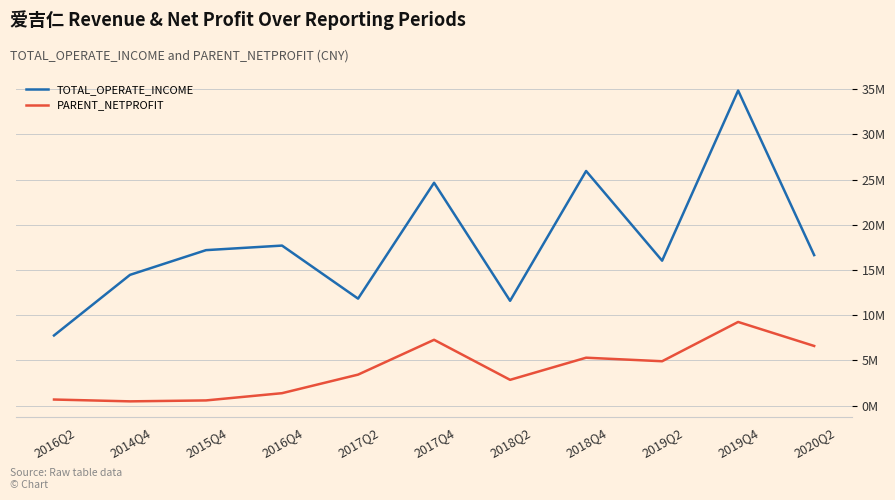

At which category is the sum across all series the highest?

2019Q4